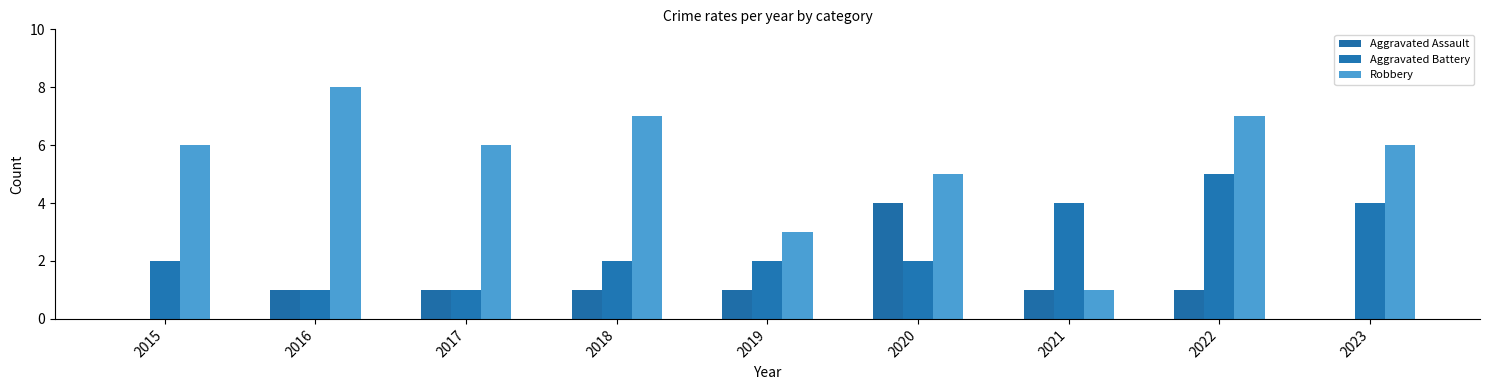

Which series changed the most between 2017 and 2021?

Robbery